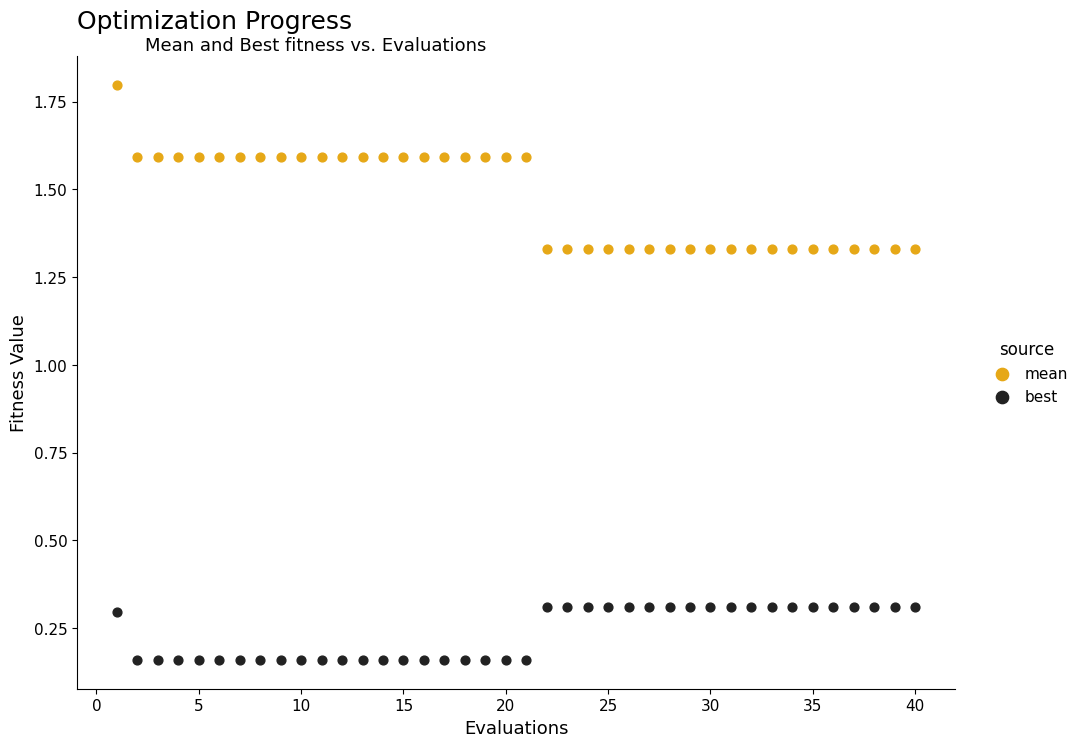

Across all data points, what is the range of X values (max minus min)?

39.0